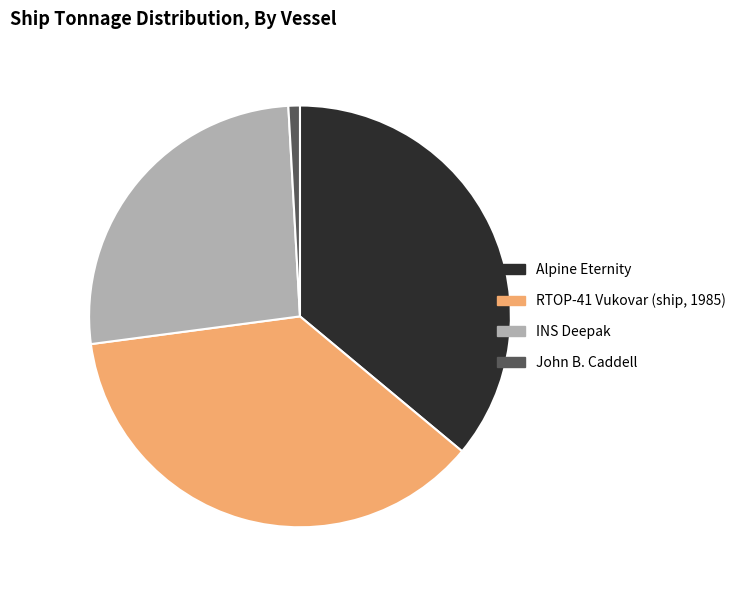

Approximately how many times larger is the value at INS Deepak compared to RTOP-41 Vukovar (ship, 1985)?

0.7